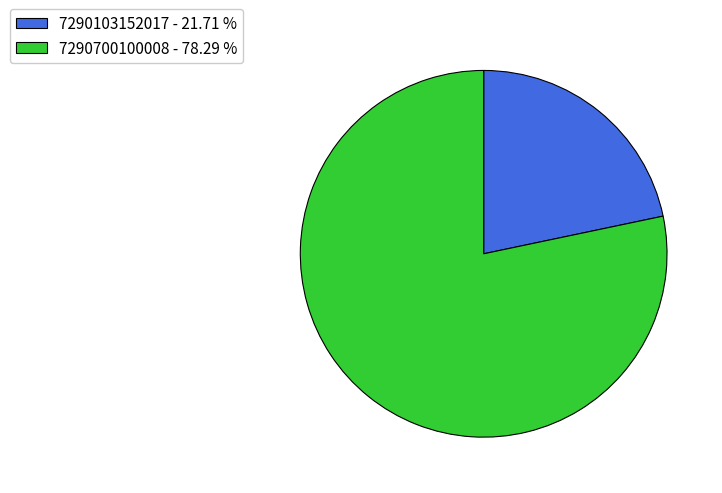

Which slice is the smallest?

7290103152017